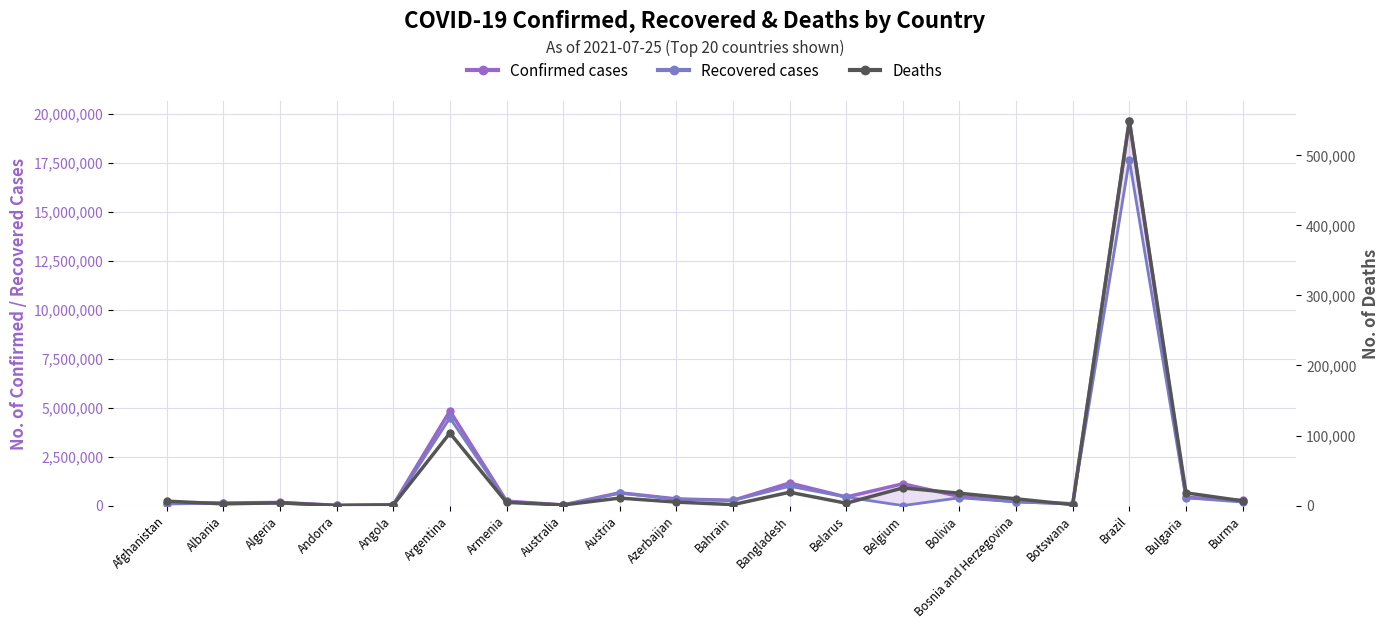

Where is the first local minimum for Recovered cases?

Andorra